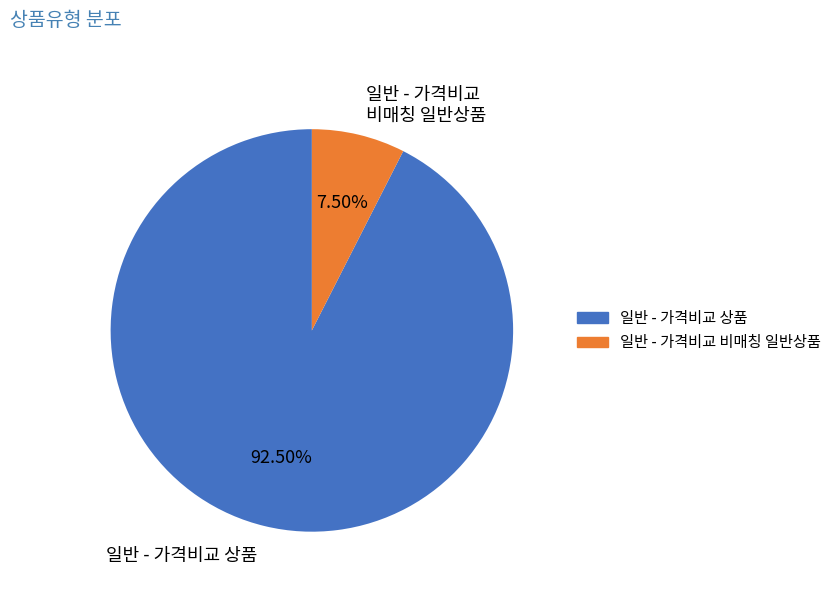

To the nearest percent, what is the average slice percentage?

50%